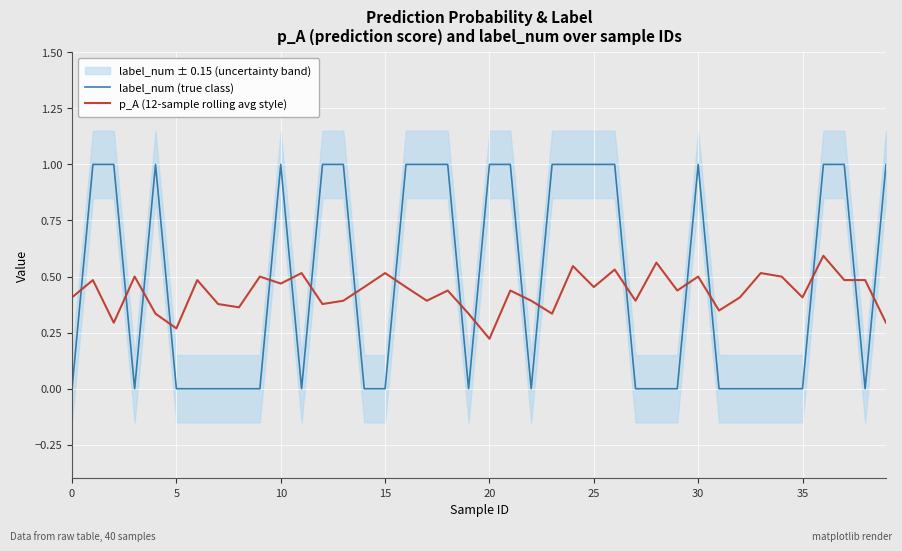

What is the total value across all series at 31?

0.3